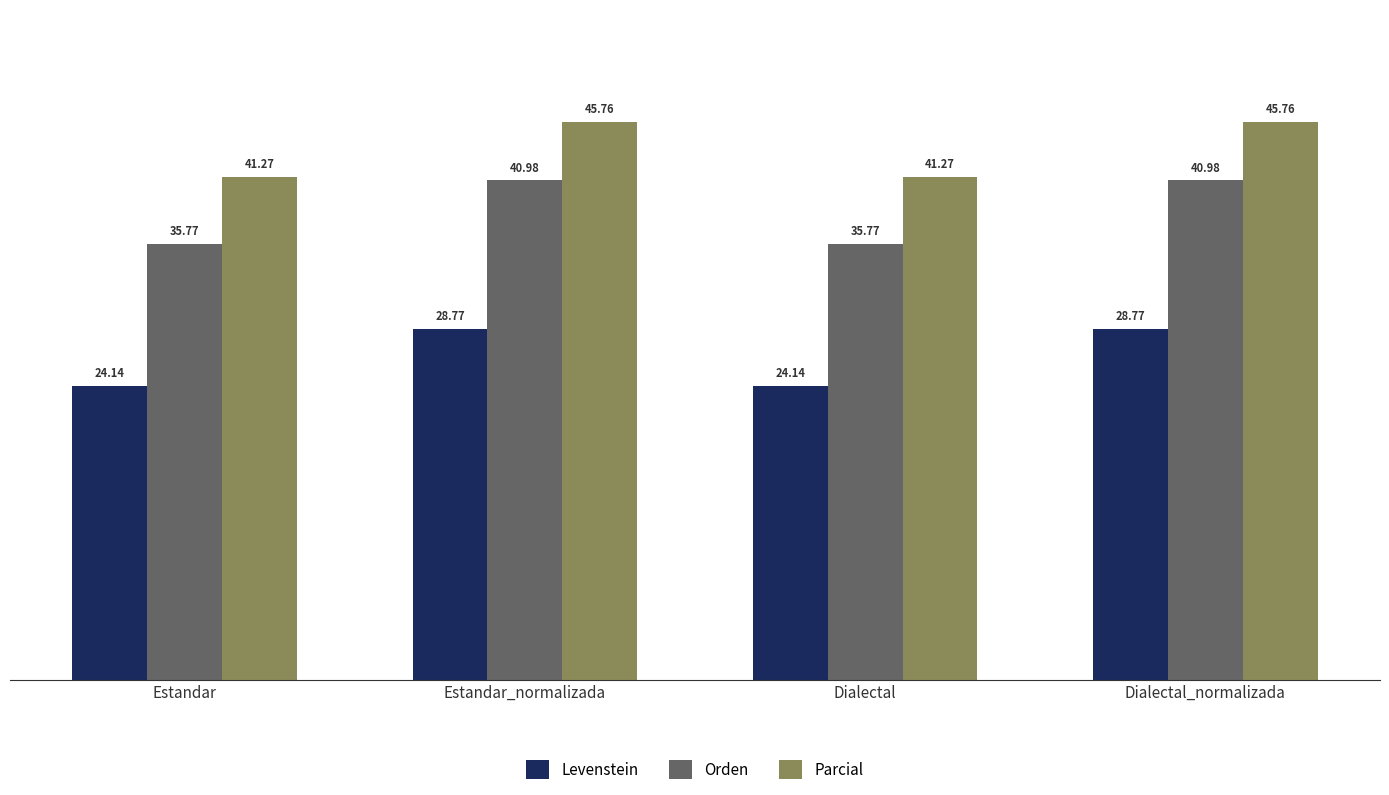

List the series in order of their overall mean, highest first.

Parcial, Orden, Levenstein